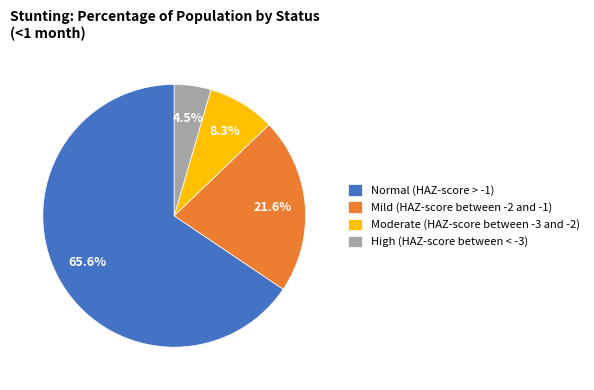

Rank the categories by value from lowest to highest.

High (HAZ-score between < -3), Moderate (HAZ-score between -3 and -2), Mild (HAZ-score between -2 and -1), Normal (HAZ-score > -1)